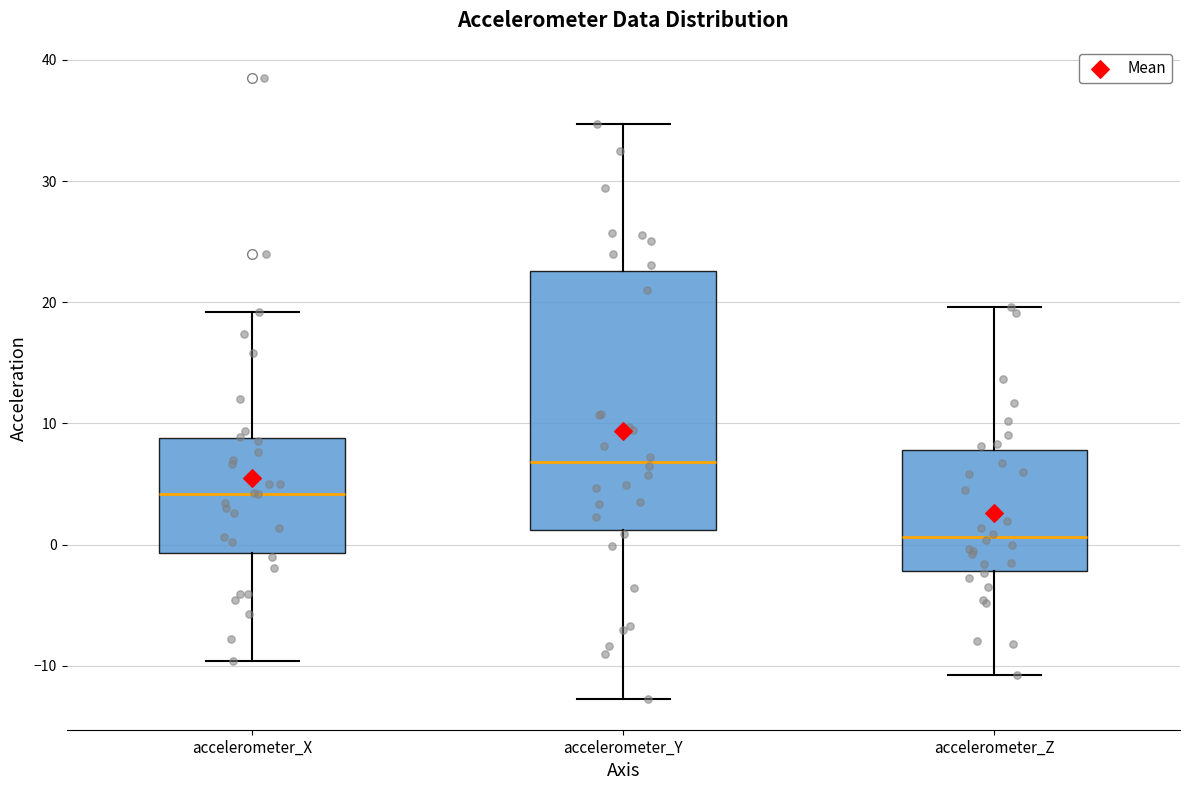

Where is the upper edge of the box for accelerometer_Y on the y-axis? The values are not printed on the chart, so give them approximately, as read against the axis.

23